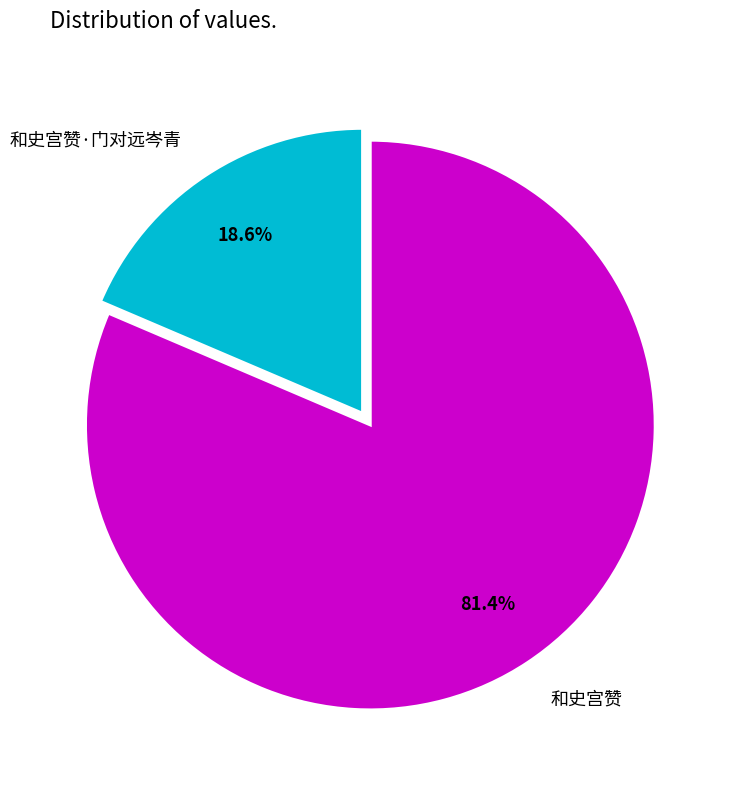

To the nearest percent, what portion does 和史宫赞·门对远岑青 represent?

19%